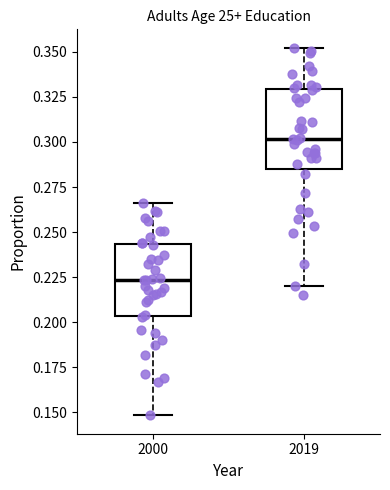

Reading left to right, read every box against the y-axis: the position of its median line, the range the box covers, and the ends of its whiskers. The values are not printed on the chart, so give them approximately, as read against the axis.

2000: median 0.225, box 0.205 to 0.245, whiskers 0.150 to 0.265
2019: median 0.300, box 0.285 to 0.330, whiskers 0.220 to 0.350